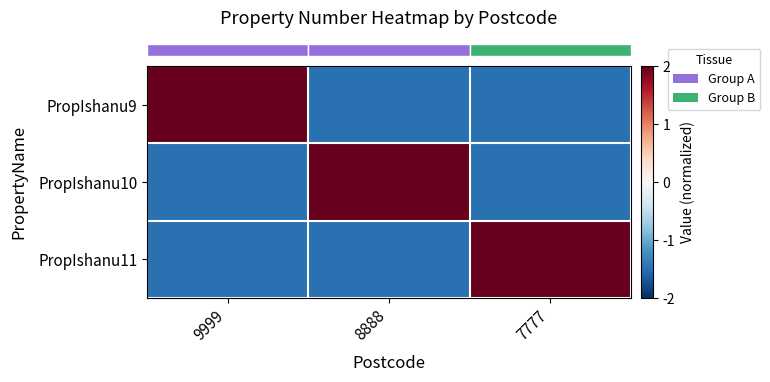

Reading left to right, list all the values displayed in this chart.

row_0: 9999=2.0	8888=-1.5	7777=-1.5
row_1: 9999=-1.5	8888=2.0	7777=-1.5
row_2: 9999=-1.5	8888=-1.5	7777=2.0